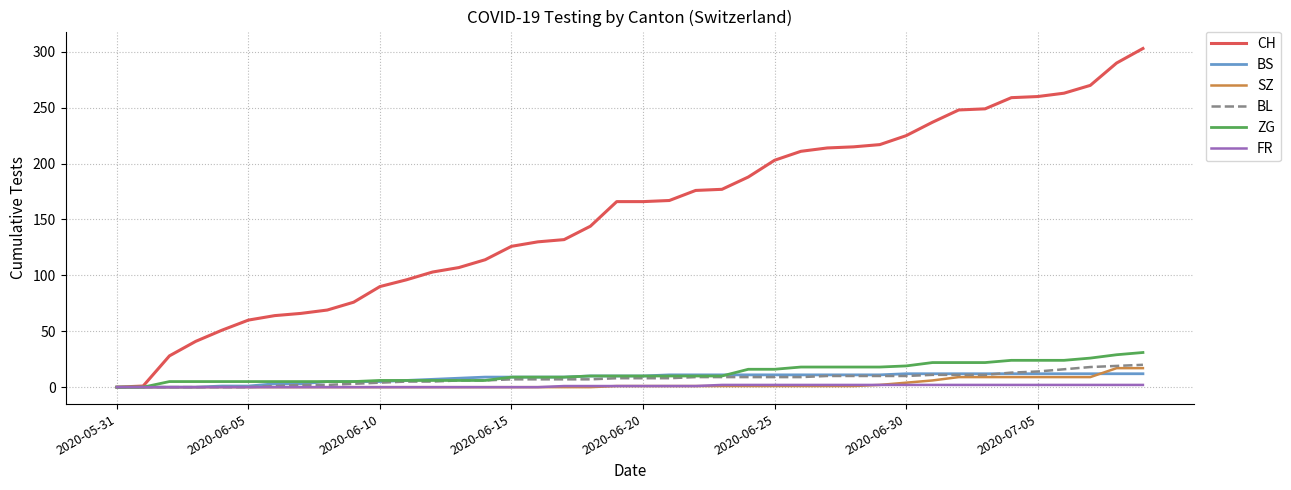

What is the sum of all FR values?

40